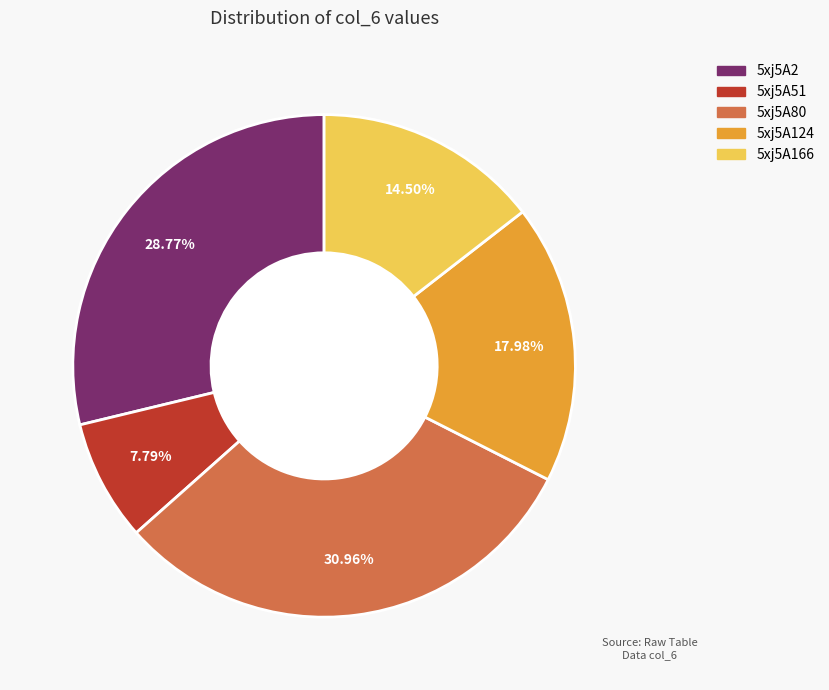

To the nearest percent, what is the difference between the largest and smallest slice percentages?

23%